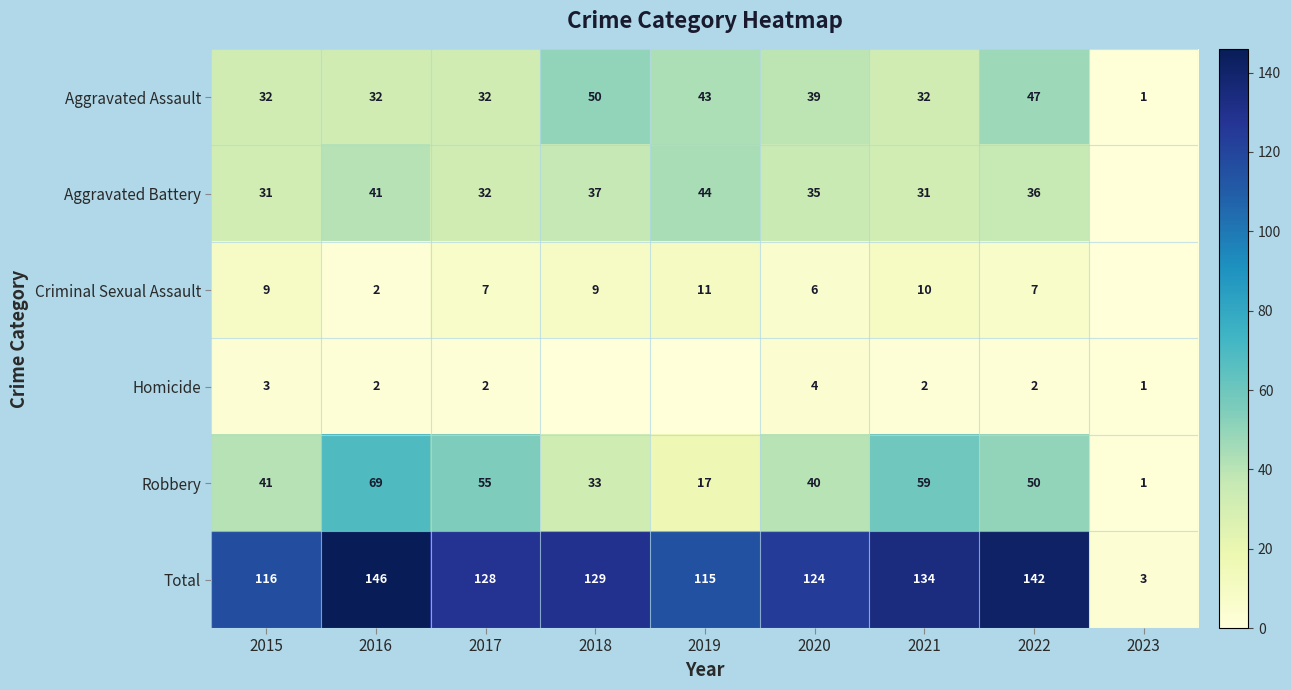

Rank the series at 2015 from lowest to highest value.

Homicide, Criminal Sexual Assault, Aggravated Battery, Aggravated Assault, Robbery, Total